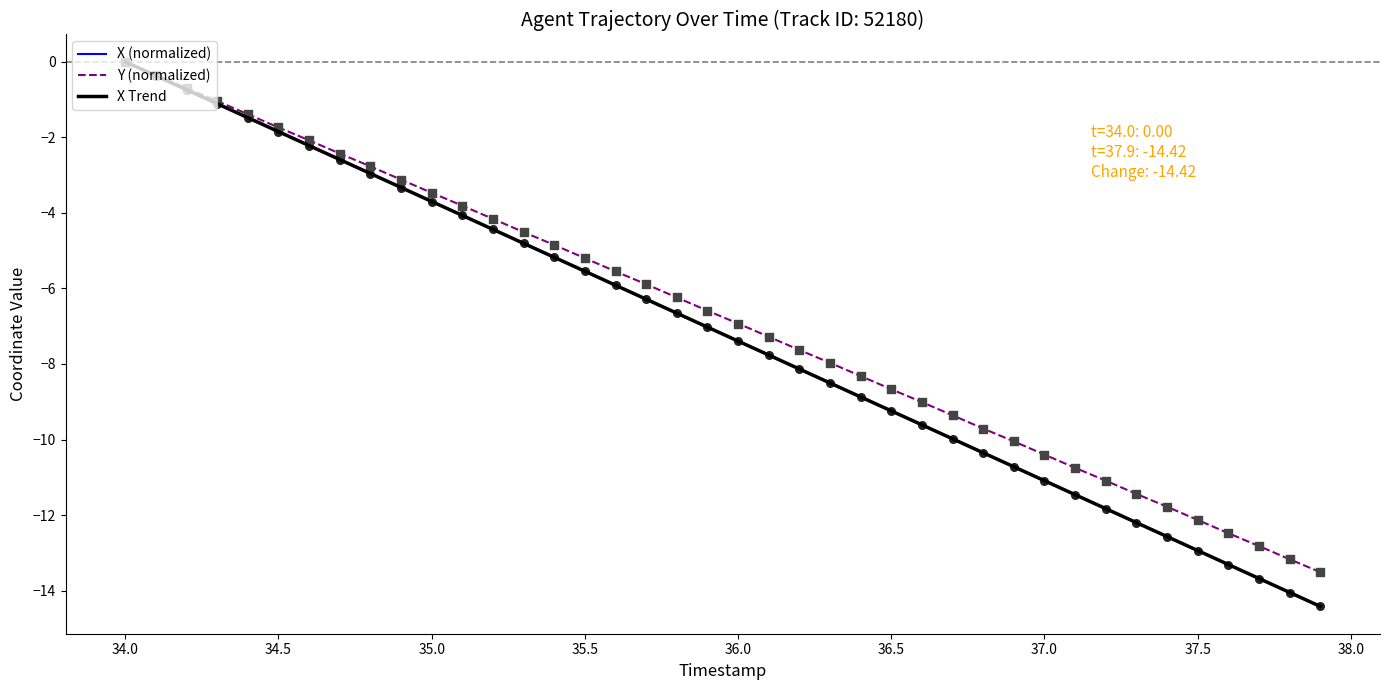

Which series has the widest spread of values?

X (normalized)